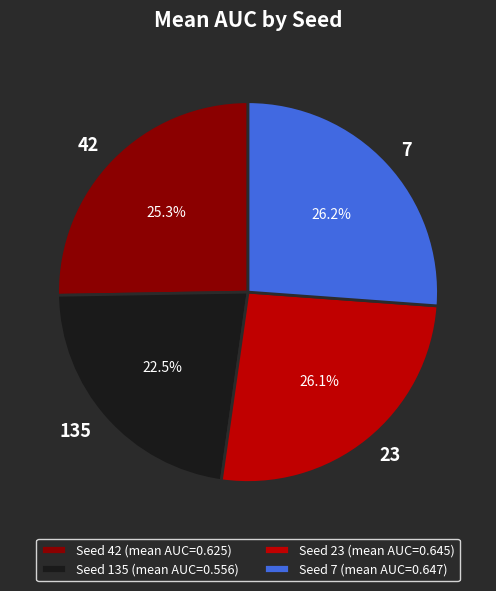

Does Seed 42 (mean AUC=0.625) account for over 50% of the chart?

No